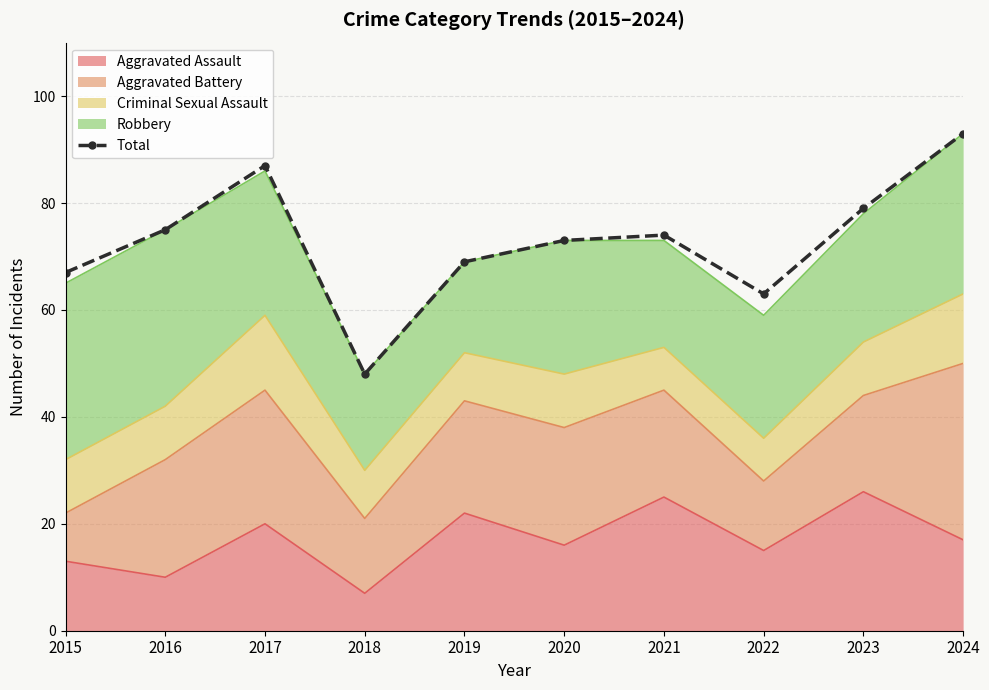

What is the greatest value displayed?

93